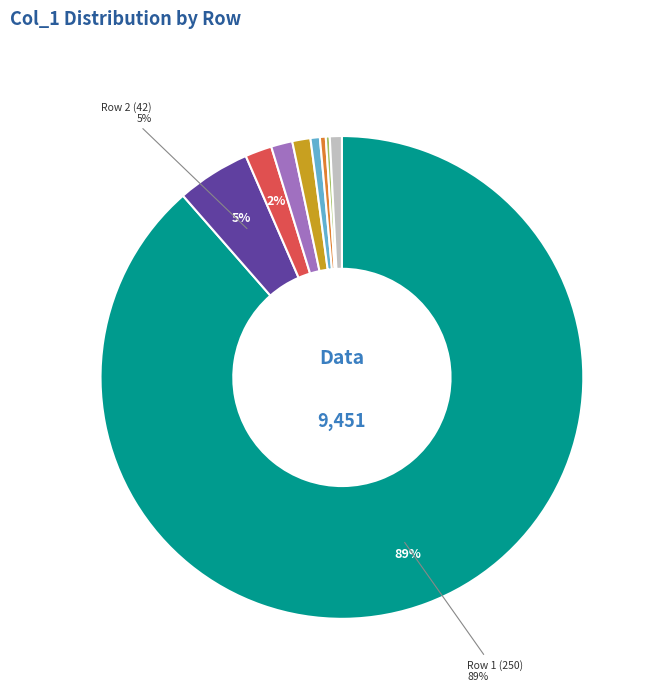

To the nearest percent, what is the average slice percentage?

11%